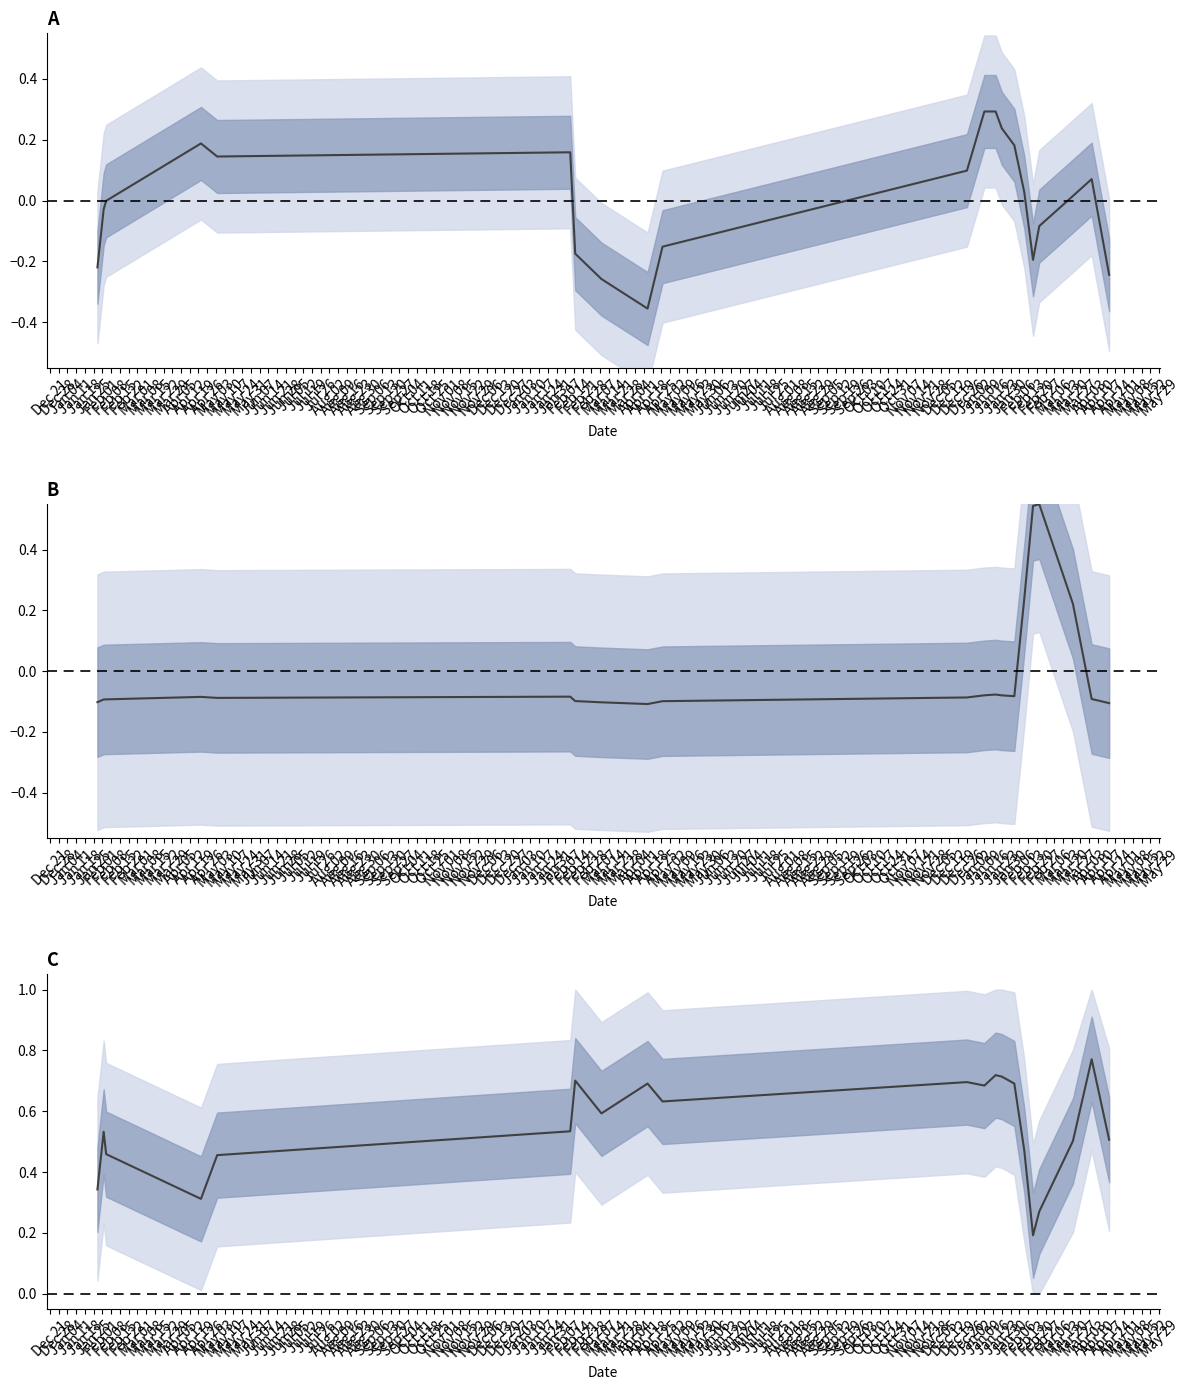

Which category has the highest value across all series?

May 03